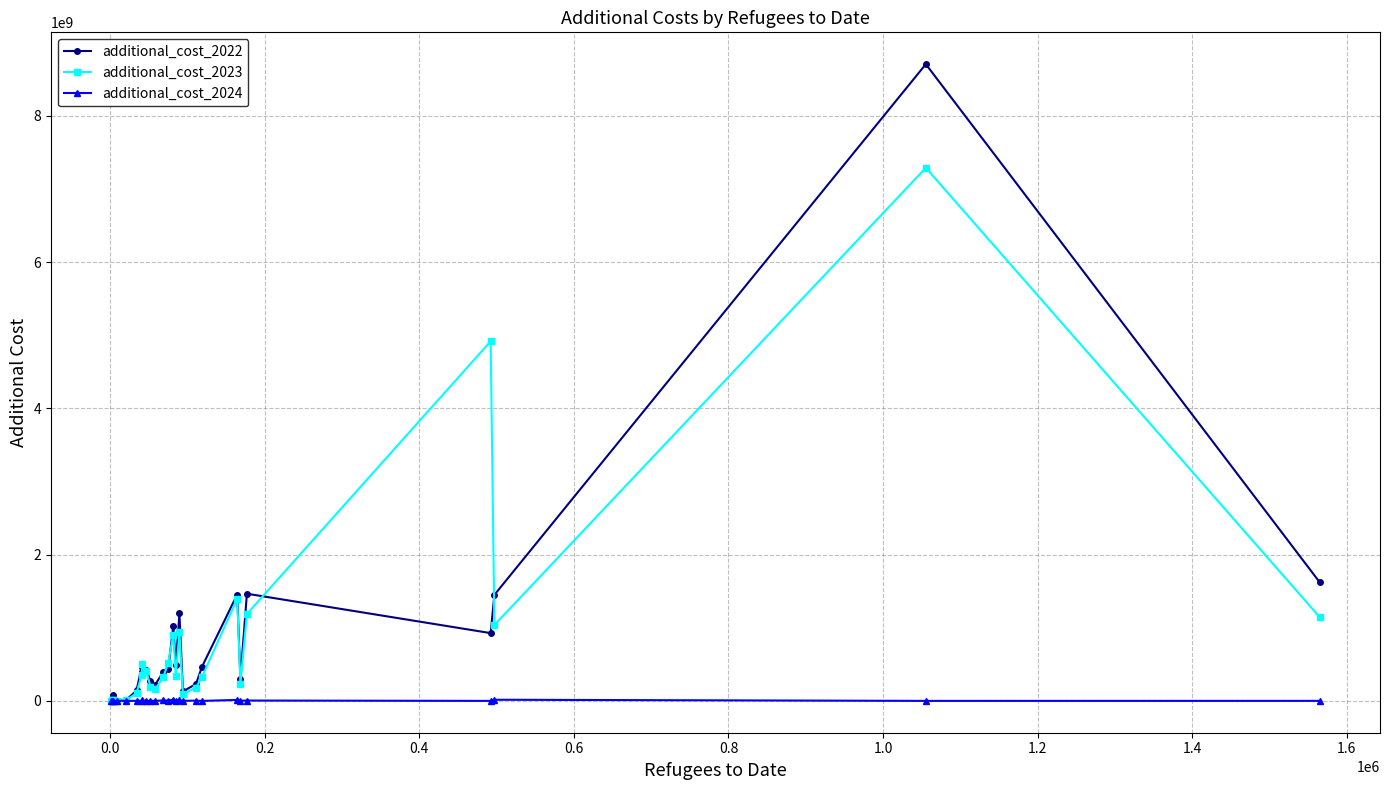

True or false: additional_cost_2022 has more than 0 interior local peaks.

True